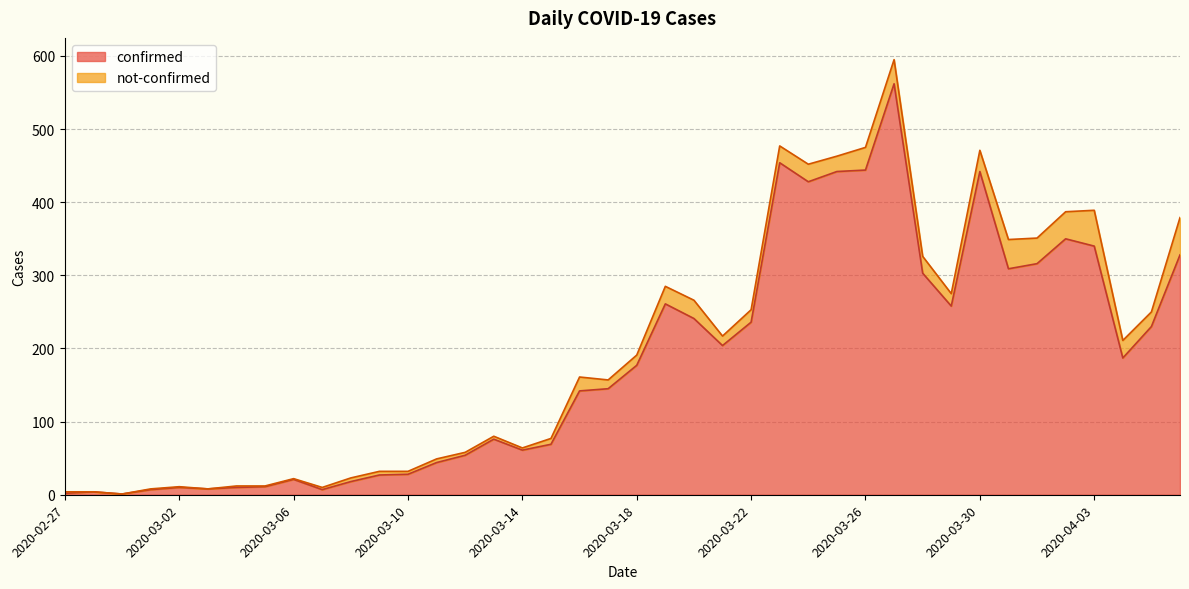

What is the difference between the maximum and minimum values?

561